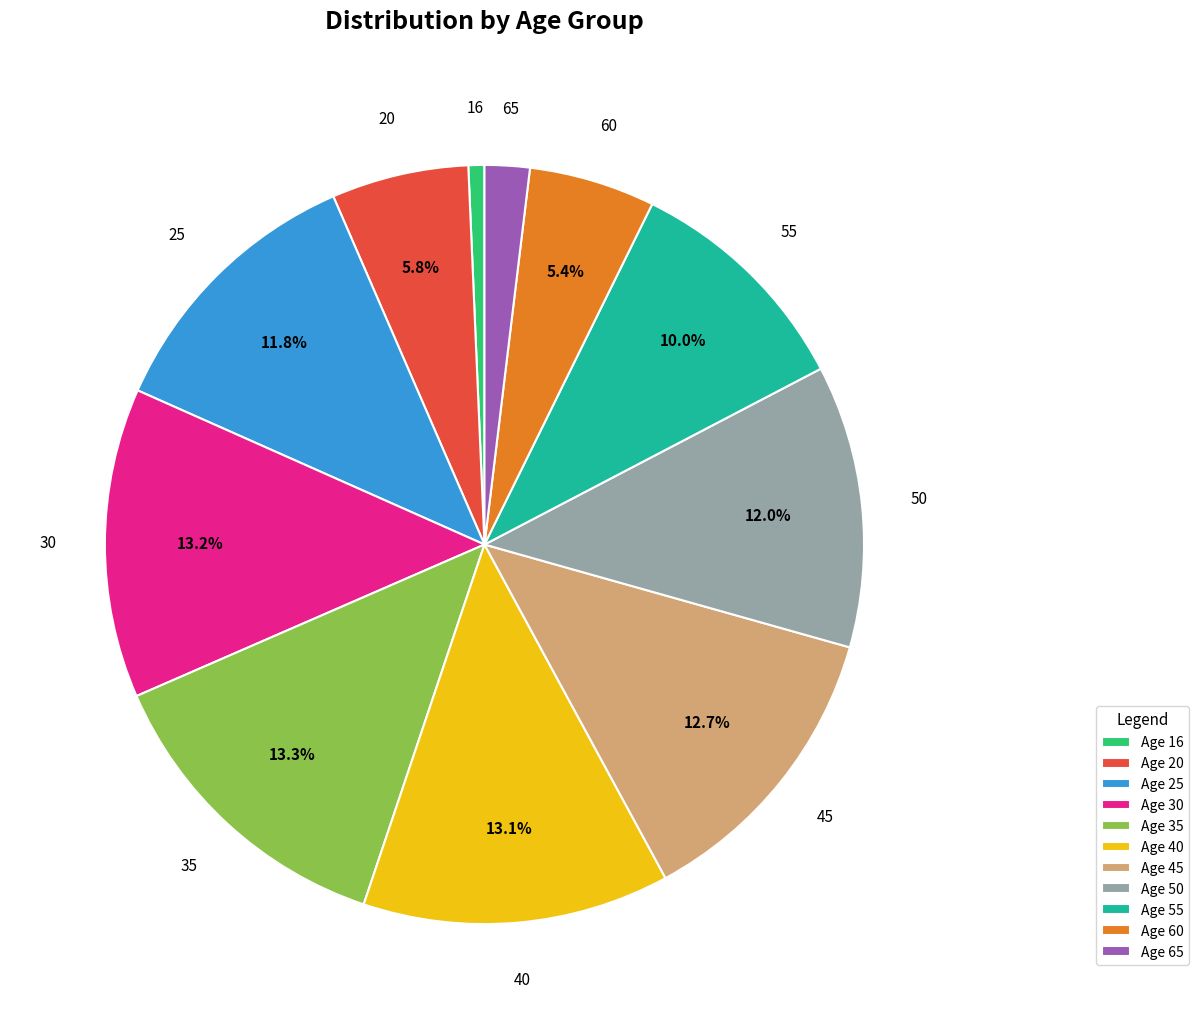

Which slice is the smallest?

Age 16